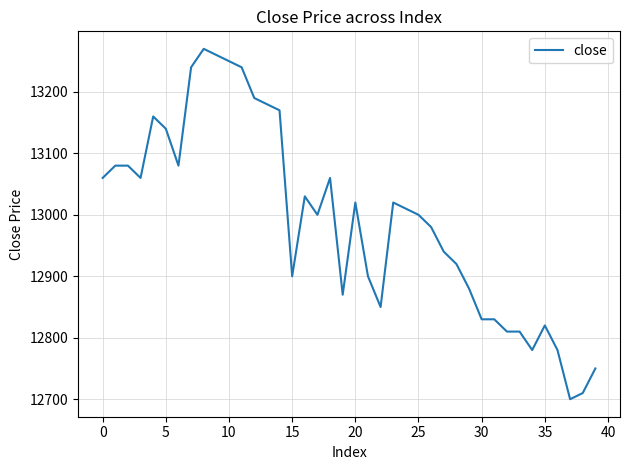

What is the difference between the maximum and second lowest values?

560